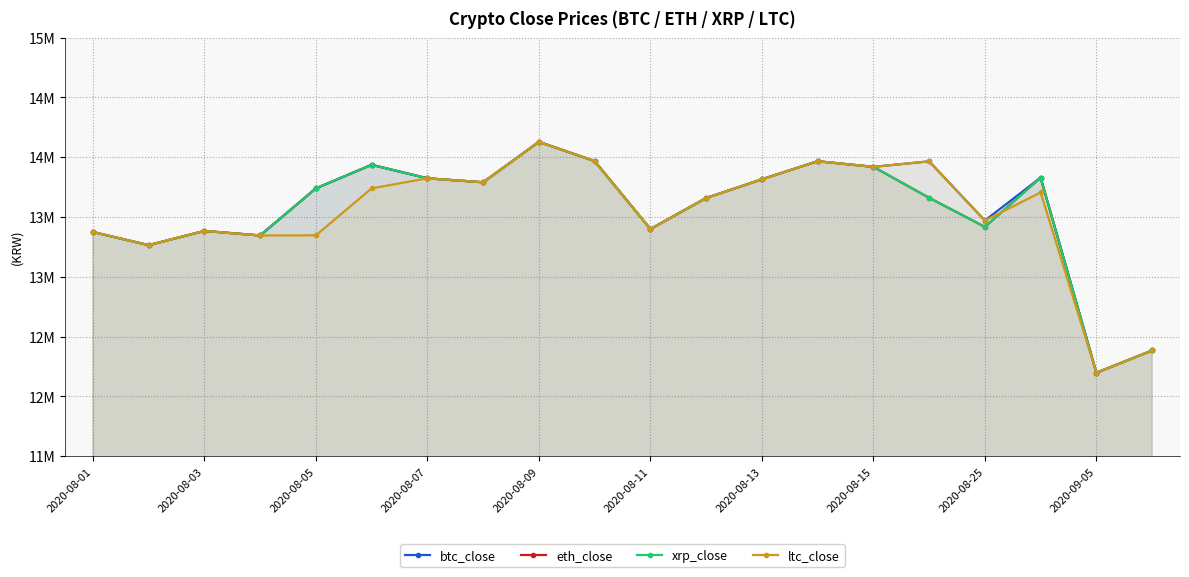

Count the number of categories in the chart.

20